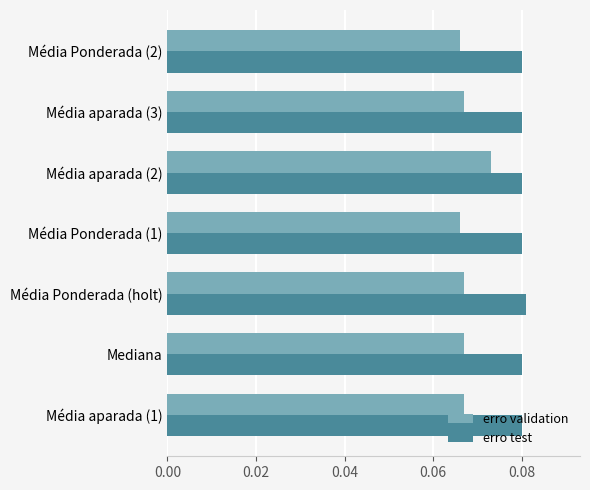

Rank the series at Média aparada (2) from lowest to highest value.

erro validation, erro test